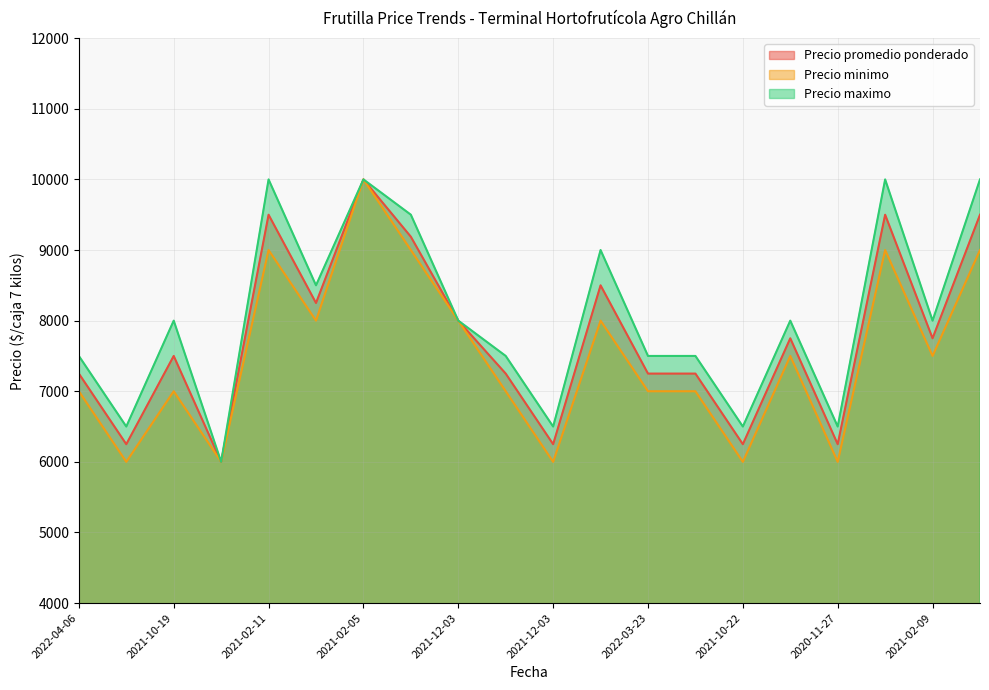

What is the average value of the Precio minimo series?

7500